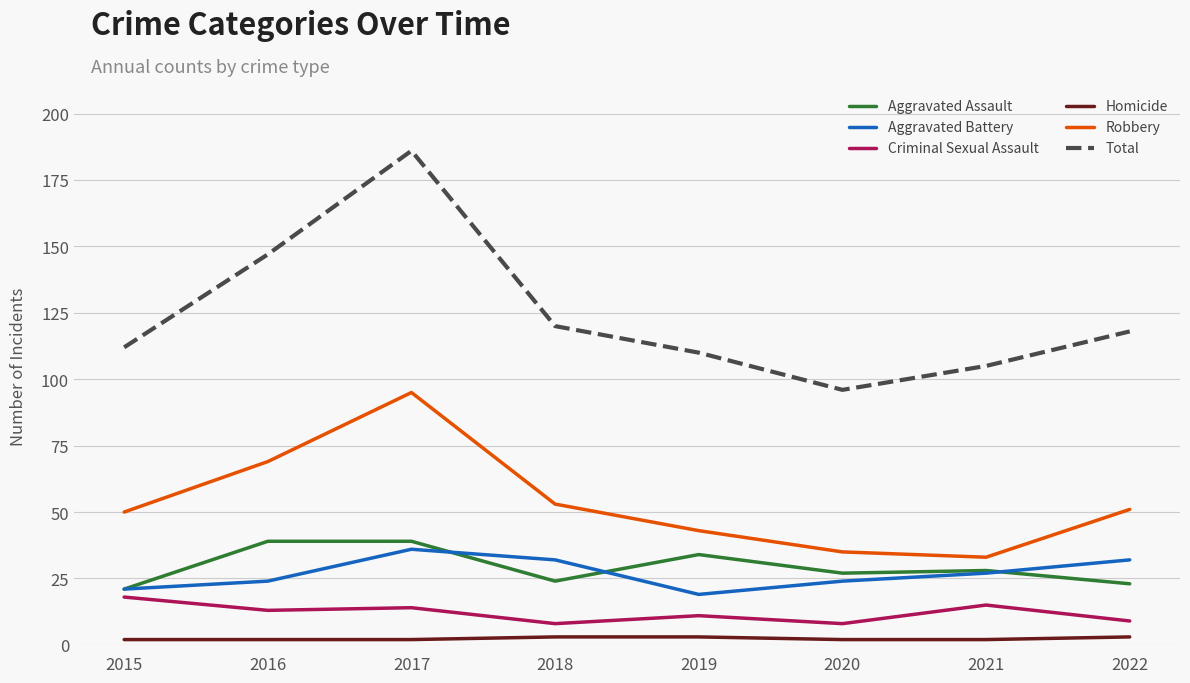

What is the difference between the maximum and minimum values in the Aggravated Assault series?

18